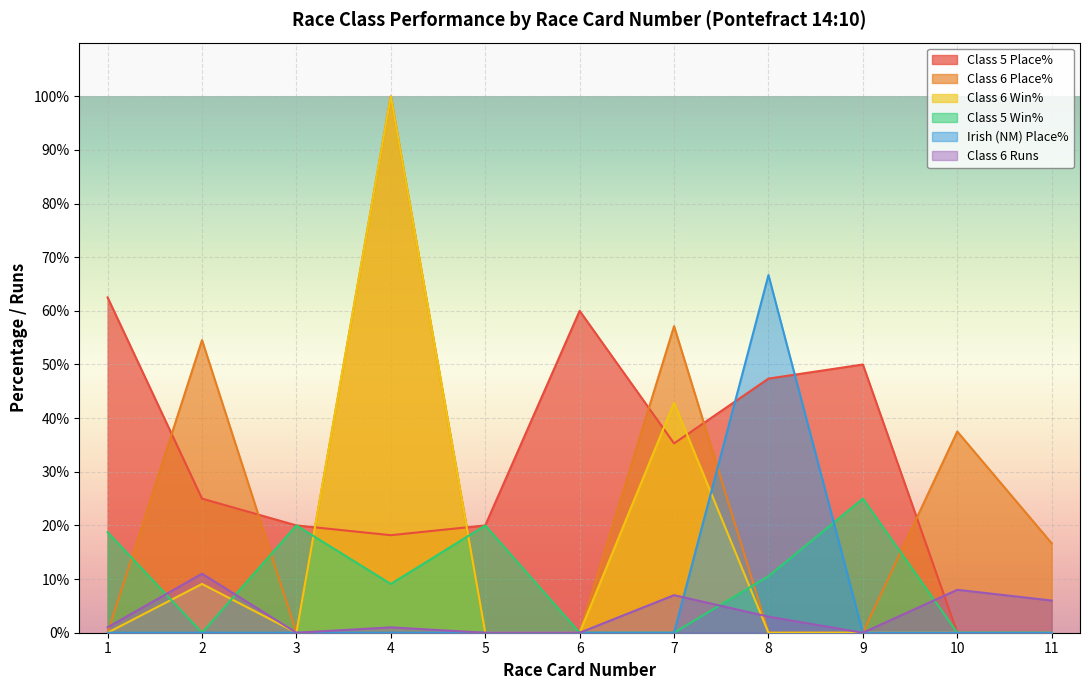

What is the total value across all series at 7?

142.3